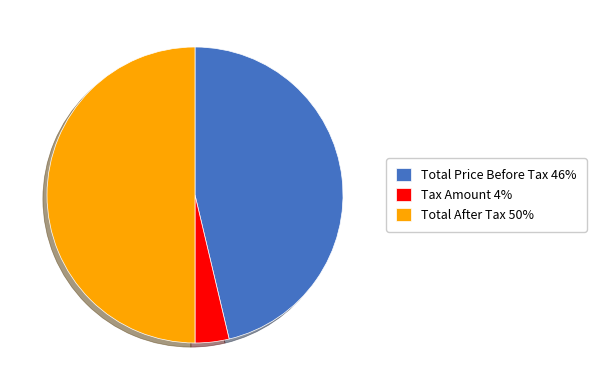

The Tax Amount slice represents 4% of the pie. True or false?

True